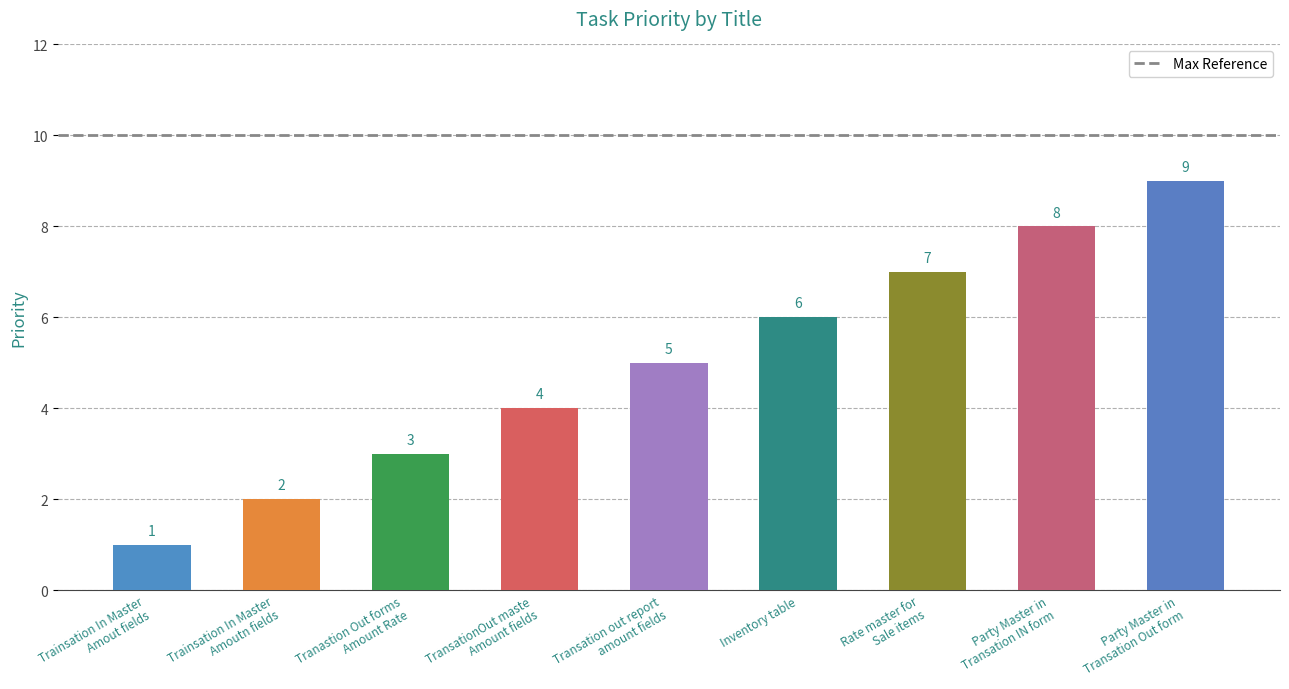

Does the chart contain any negative values?

No